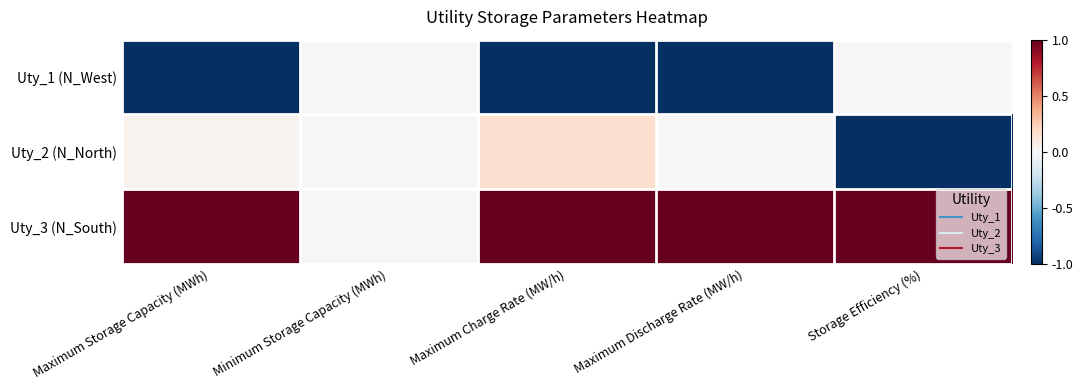

At Minimum Storage Capacity (MWh), list the series in order from largest to smallest.

Uty_1 (N_West), Uty_2 (N_North), Uty_3 (N_South)